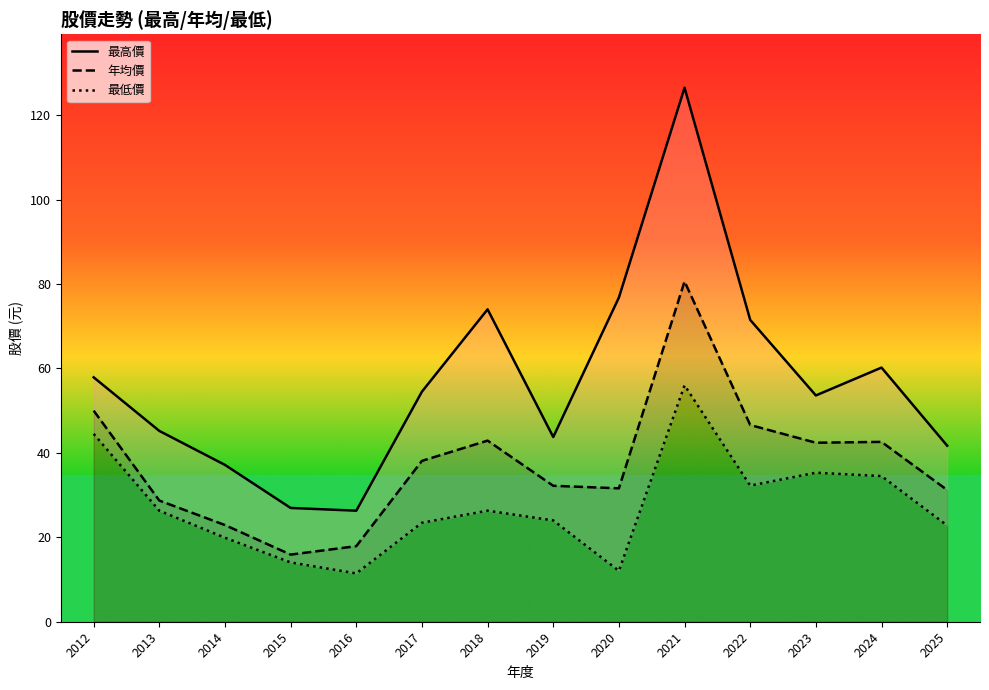

What is the total value across all series at 2021?

263.1